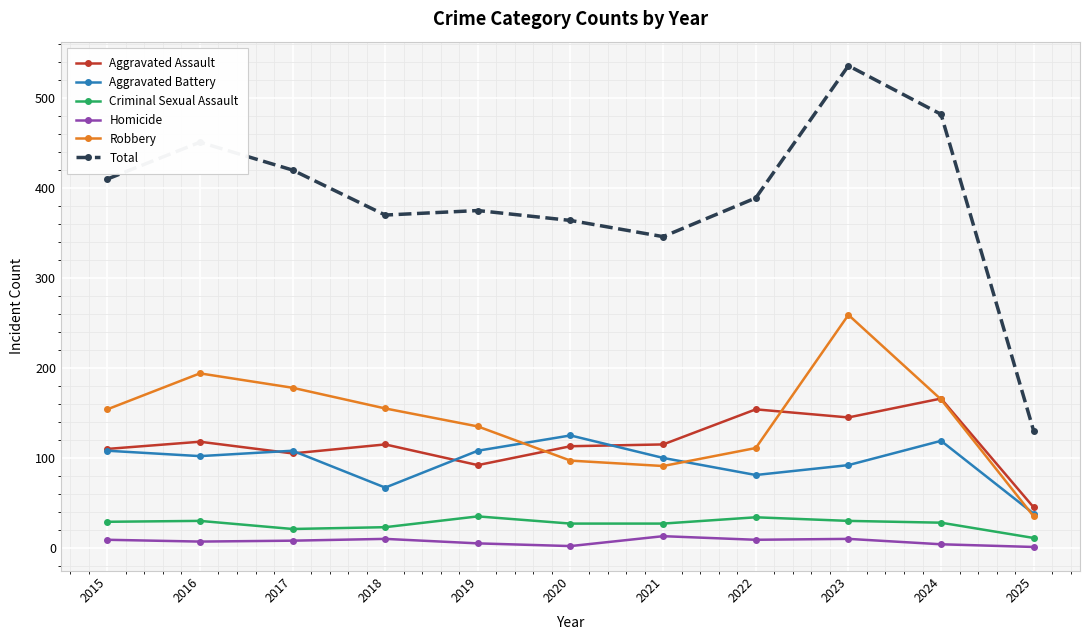

True or false: Criminal Sexual Assault and Aggravated Assault cross at least once.

False